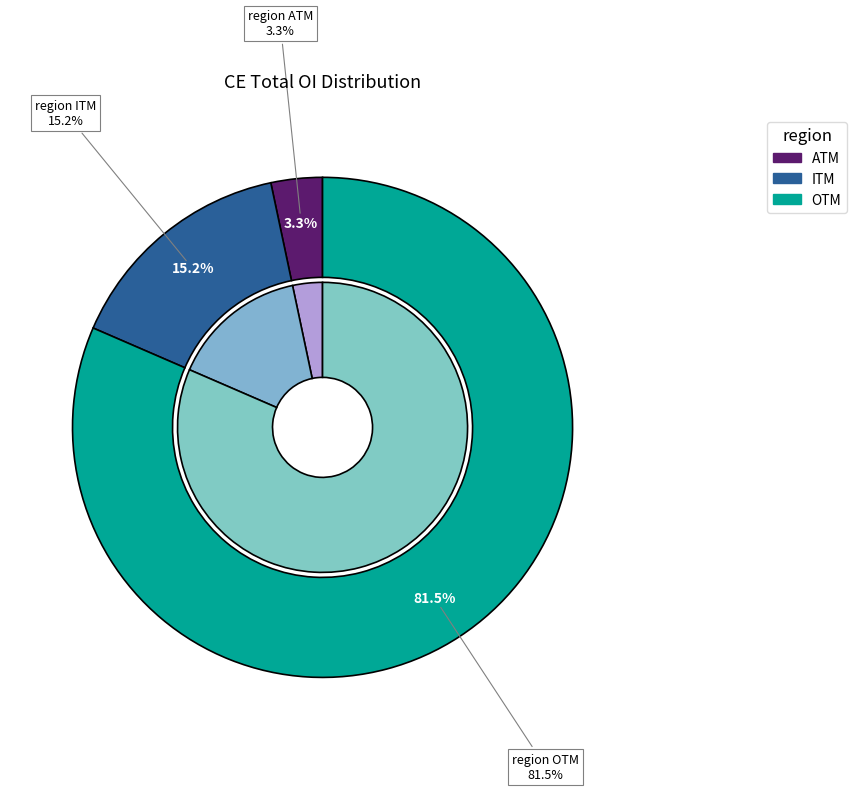

Count the number of slices in the pie.

3